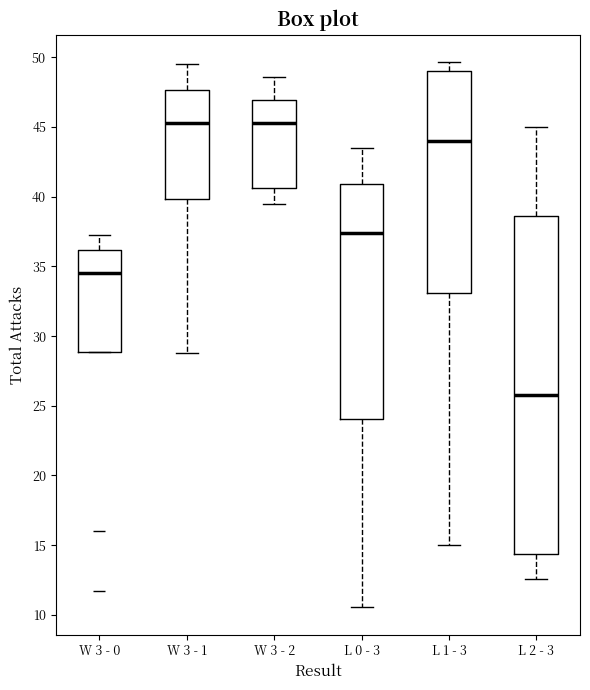

Which box has the lowest median line?

L 2 - 3